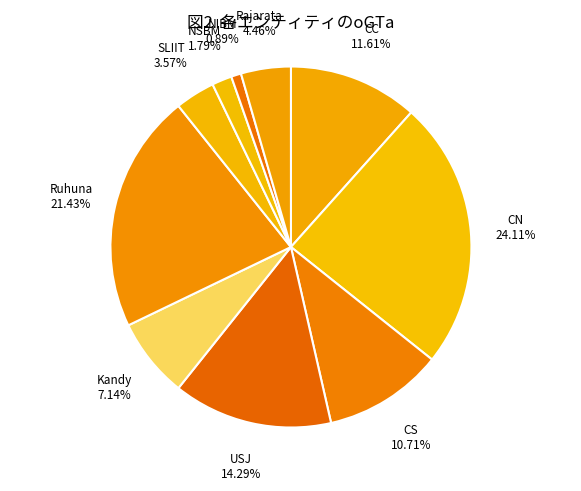

How many slices are in this pie chart?

10